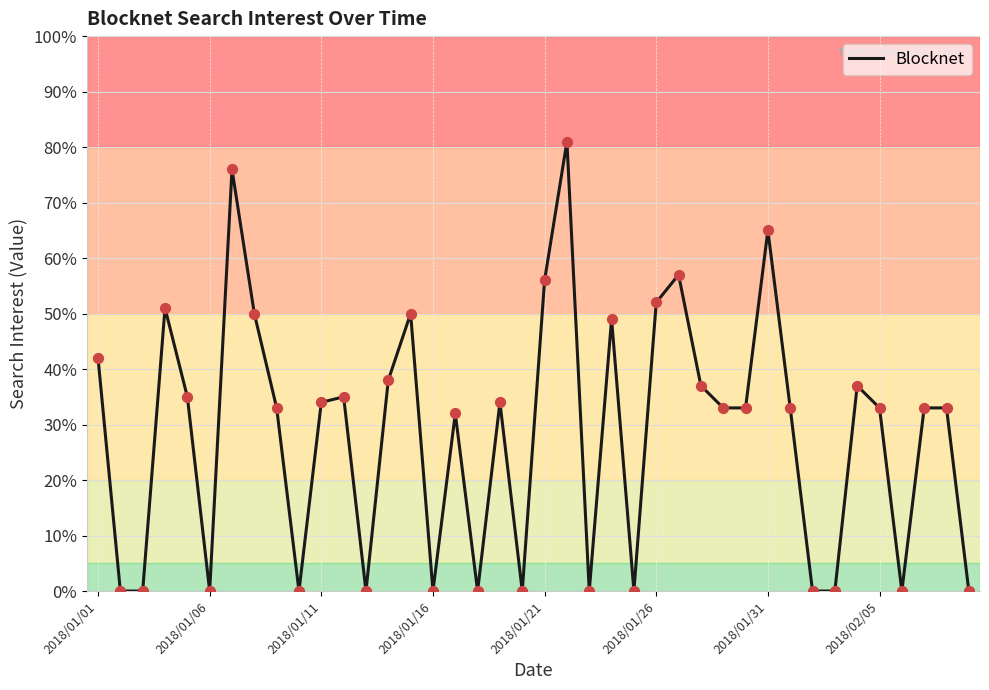

What is the greatest value displayed?

81